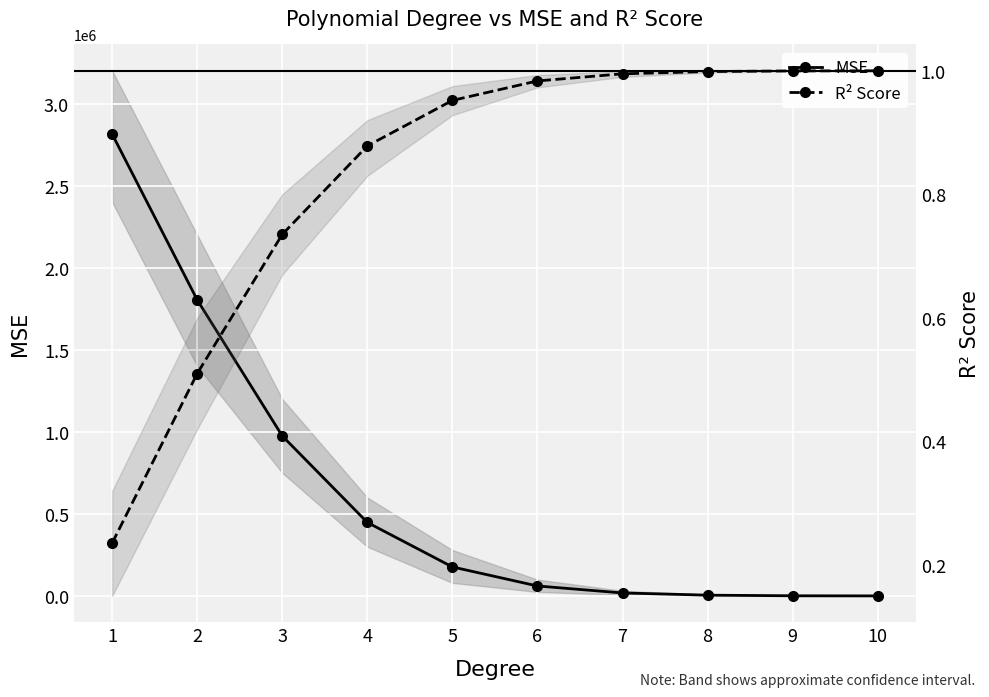

What is the difference between the highest and lowest values at 2?

1803908.1